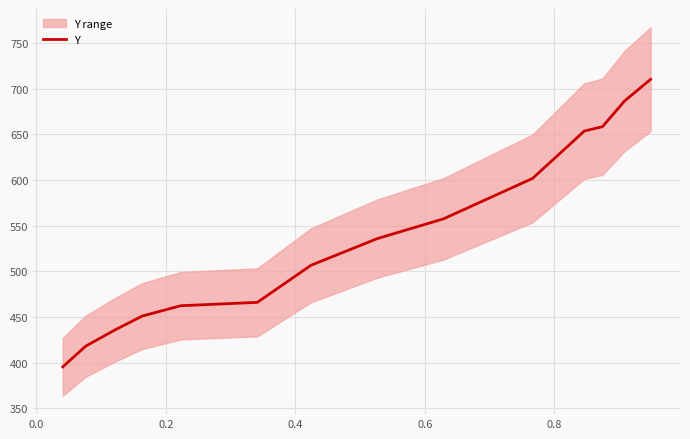

How many lines are shown in the chart?

1